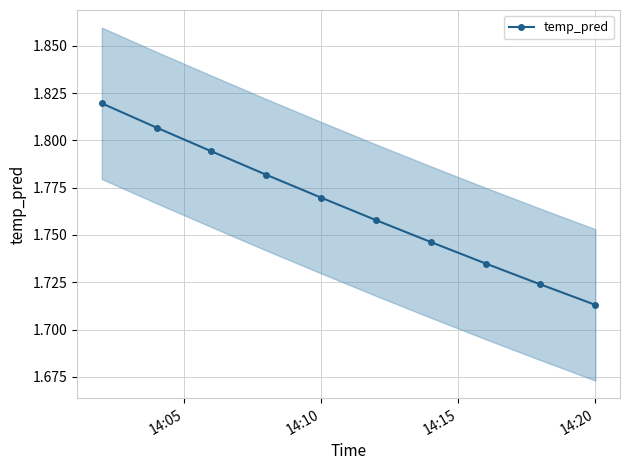

Reading left to right, transcribe all the data shown in this chart.

1.8	1.8	1.8	1.8	1.8	1.8	1.7	1.7	1.7	1.7